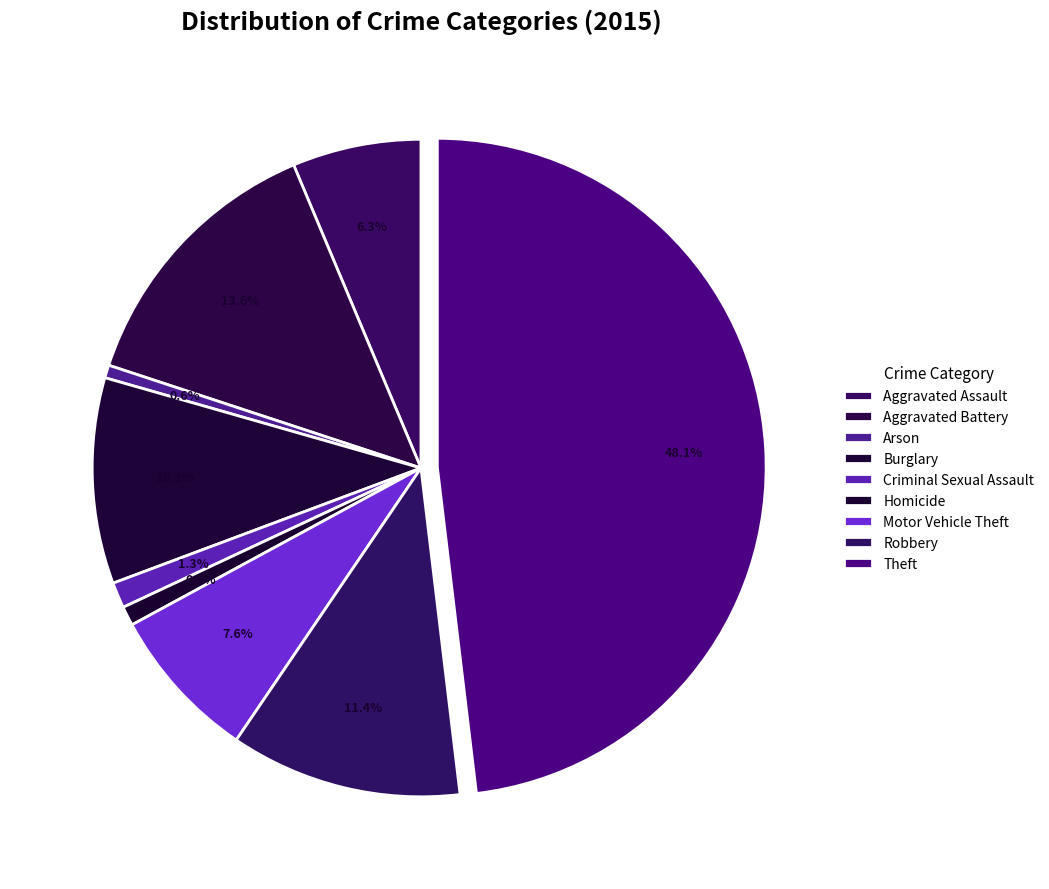

How many segments does this pie chart have?

9